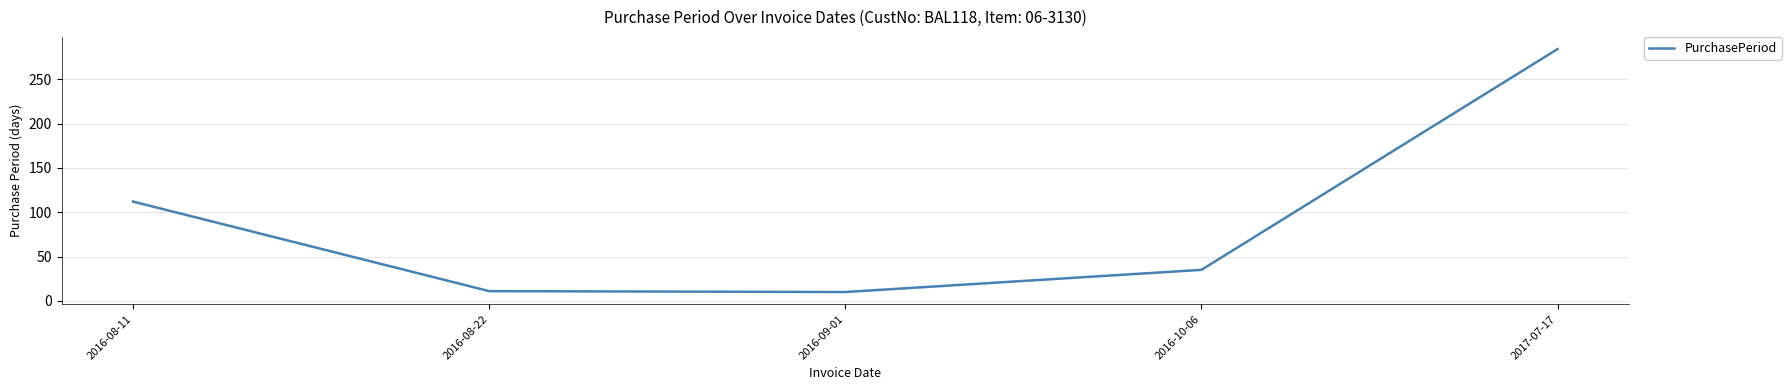

True or false: the data has more than 2 interior local peaks.

False